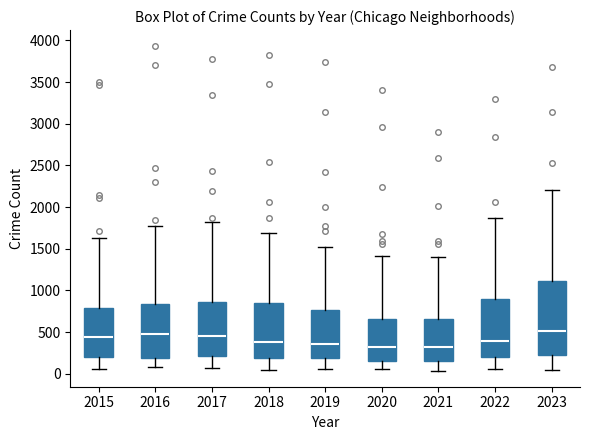

Which box is the tallest, from its lower edge to its upper edge?

2023